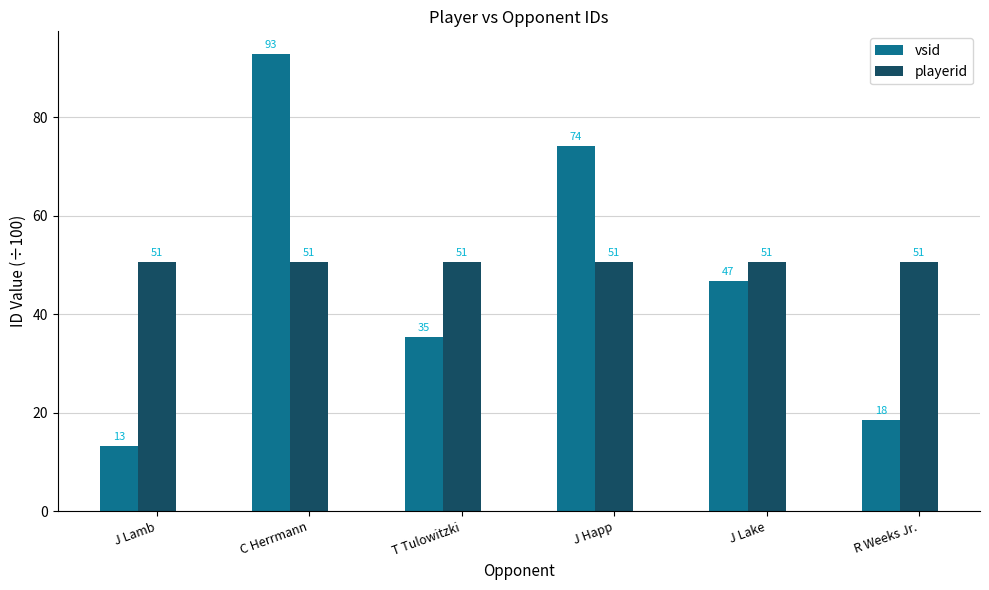

What are all the series names shown in the legend?

vsid, playerid